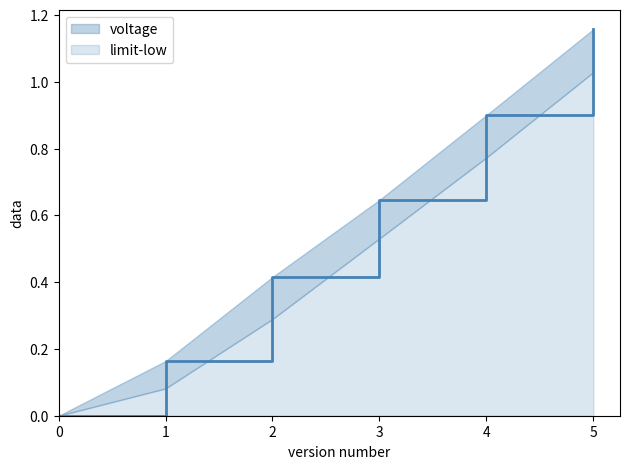

Reading left to right, extract all data points from this chart.

0=0.0	1=0.2	2=0.4	3=0.6	4=0.9	5=1.2